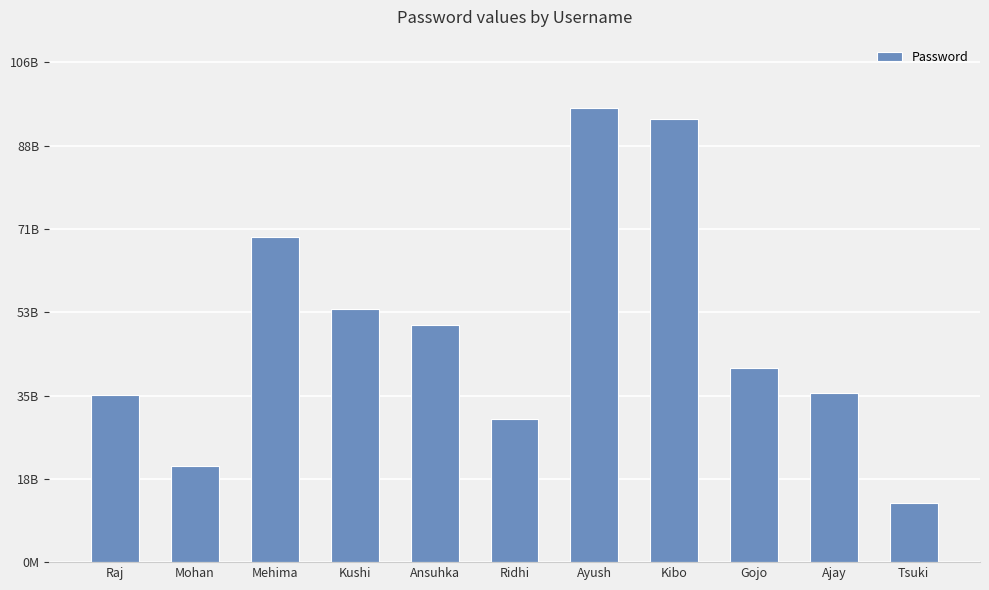

True or false: the data shows 12638204102 at Tsuki.

True